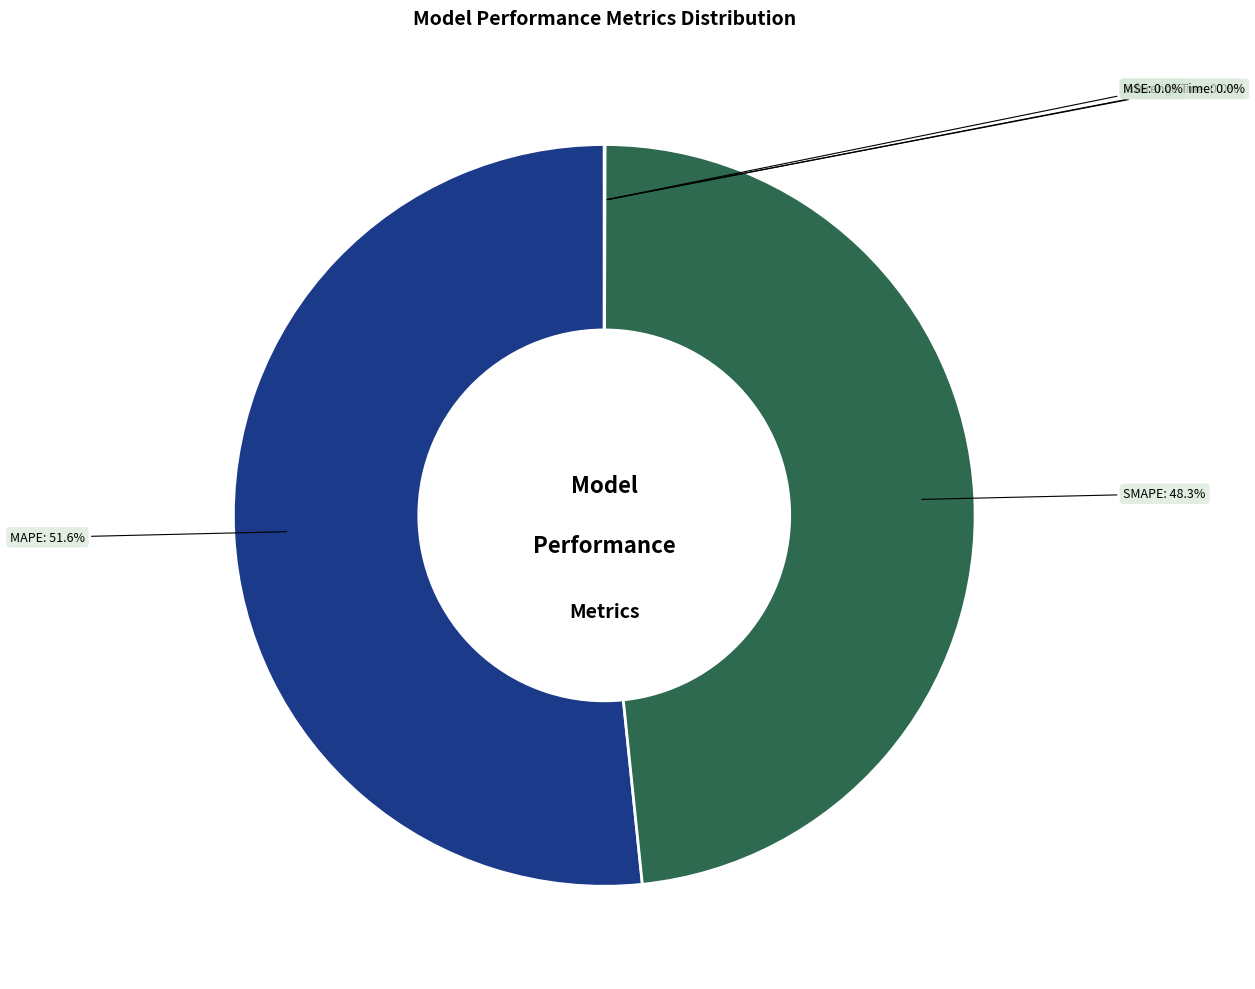

What is the majority slice?

MAPE